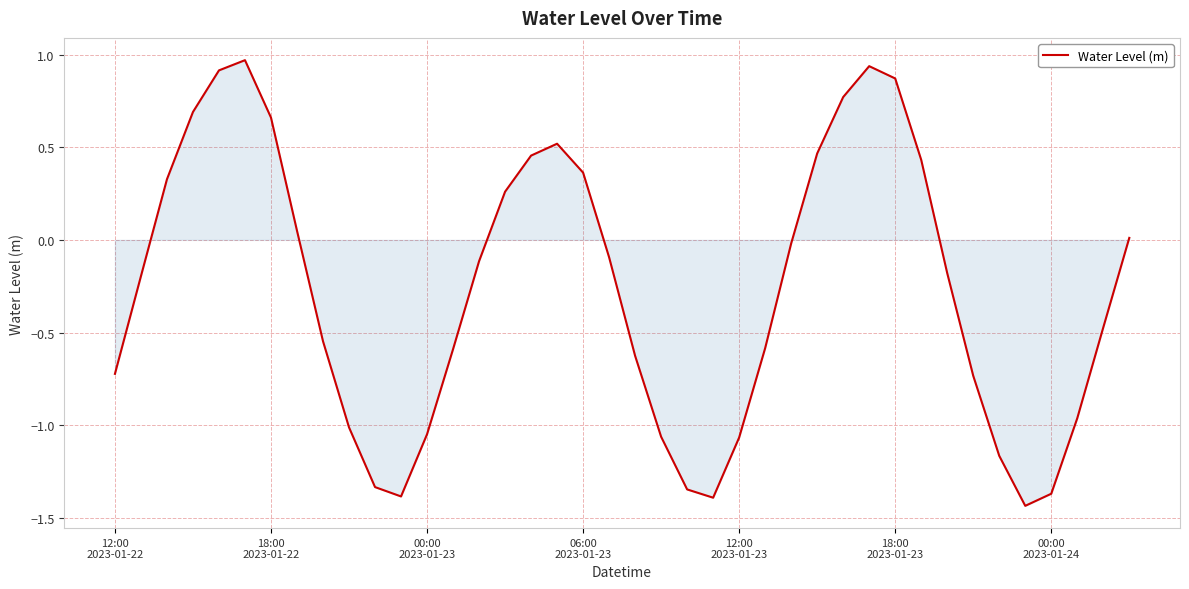

What is the difference between the maximum and minimum values?

2.4